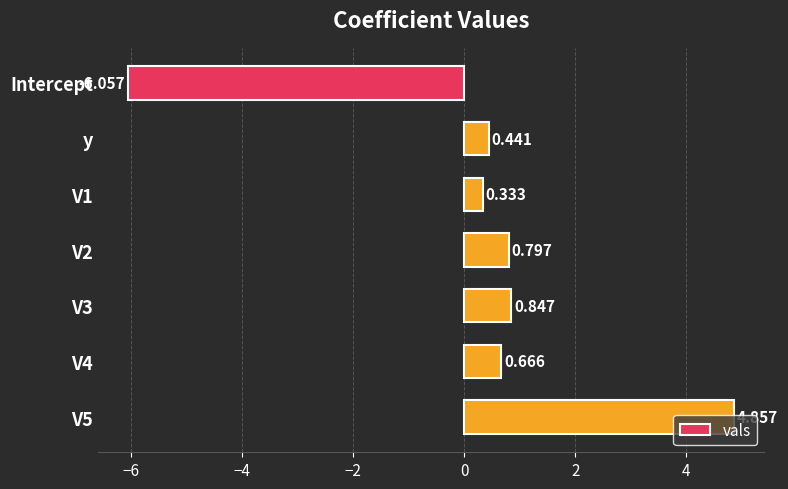

How many values are below 0?

1